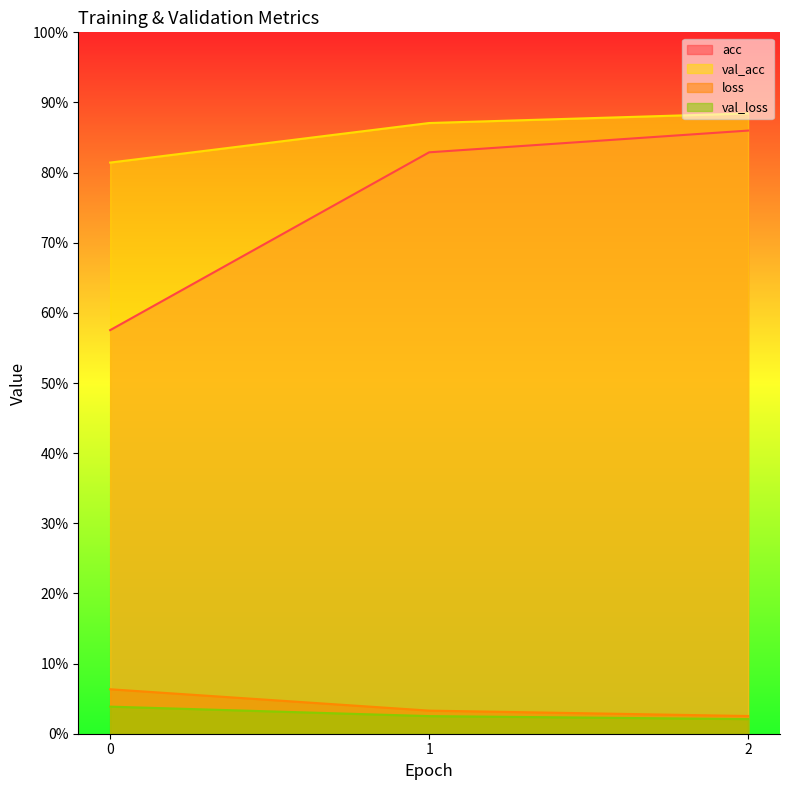

What is the highest value of the loss series?

0.1